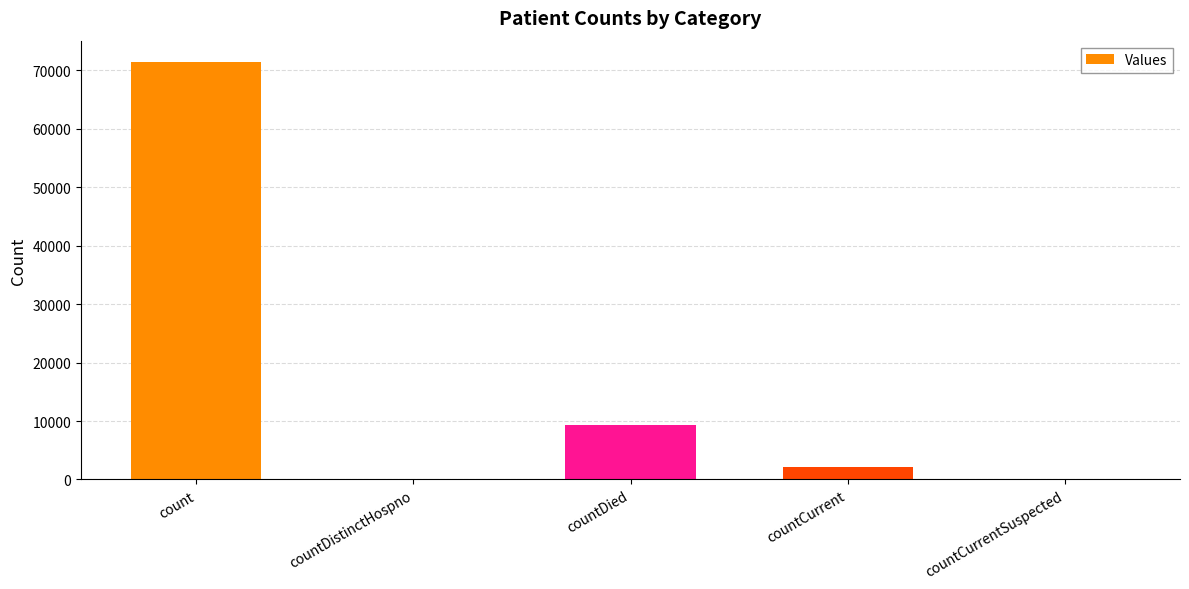

Count the number of categories in the chart.

5